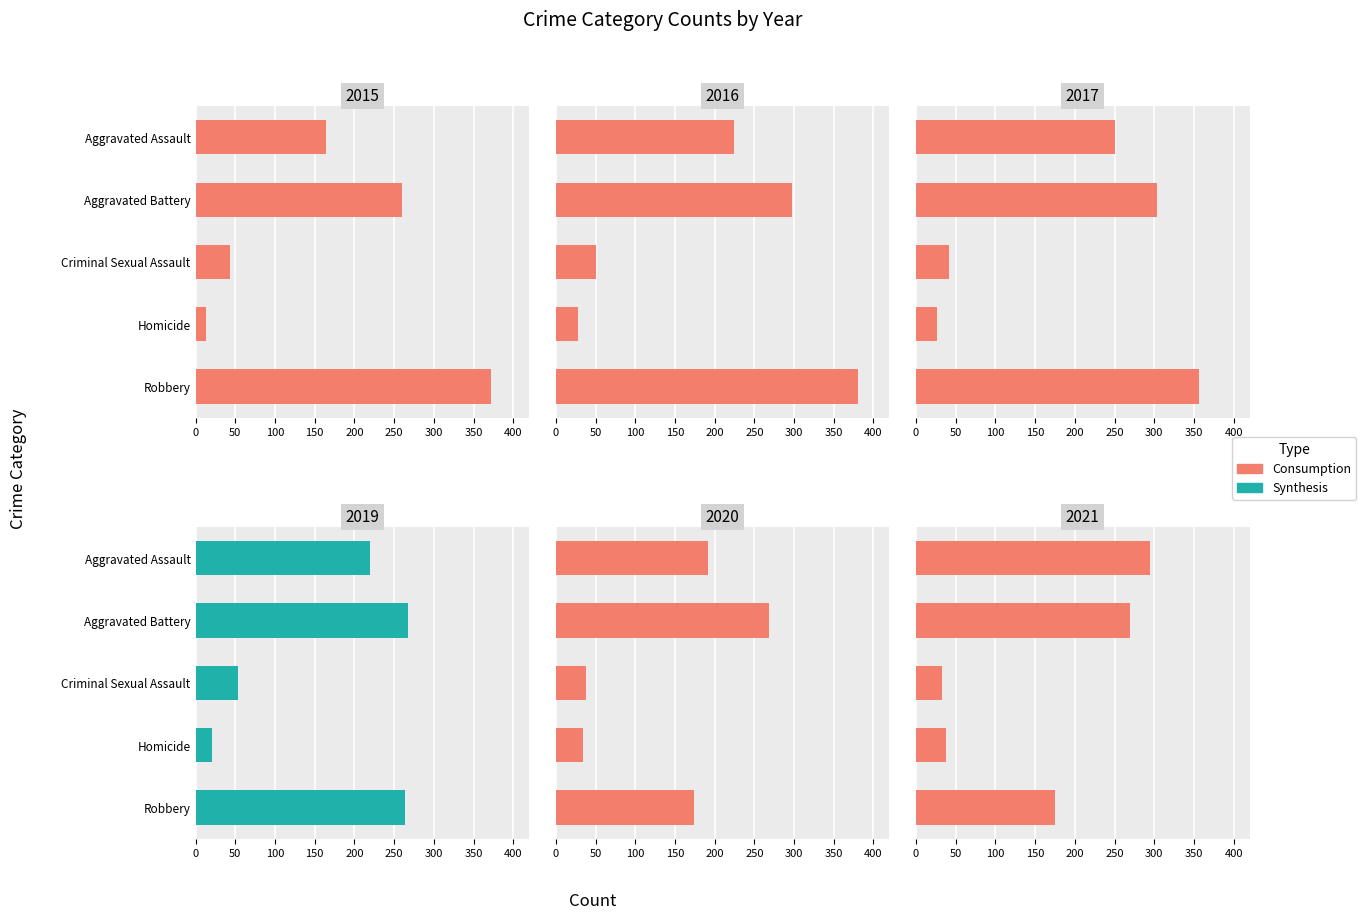

Which series has the widest spread of values?

2015